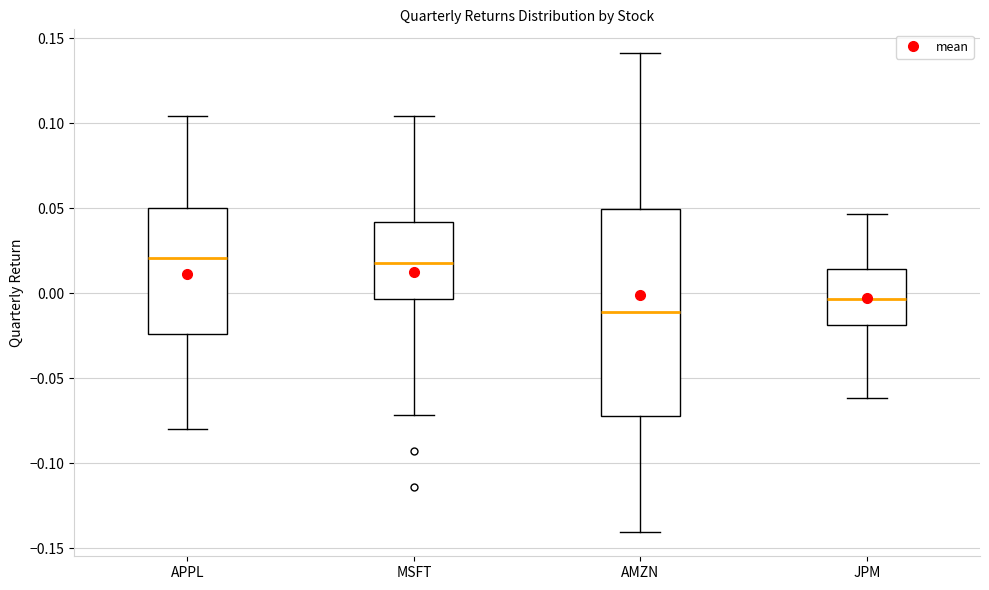

Where is the lower edge of the box for AMZN on the y-axis? The values are not printed on the chart, so give them approximately, as read against the axis.

-0.070